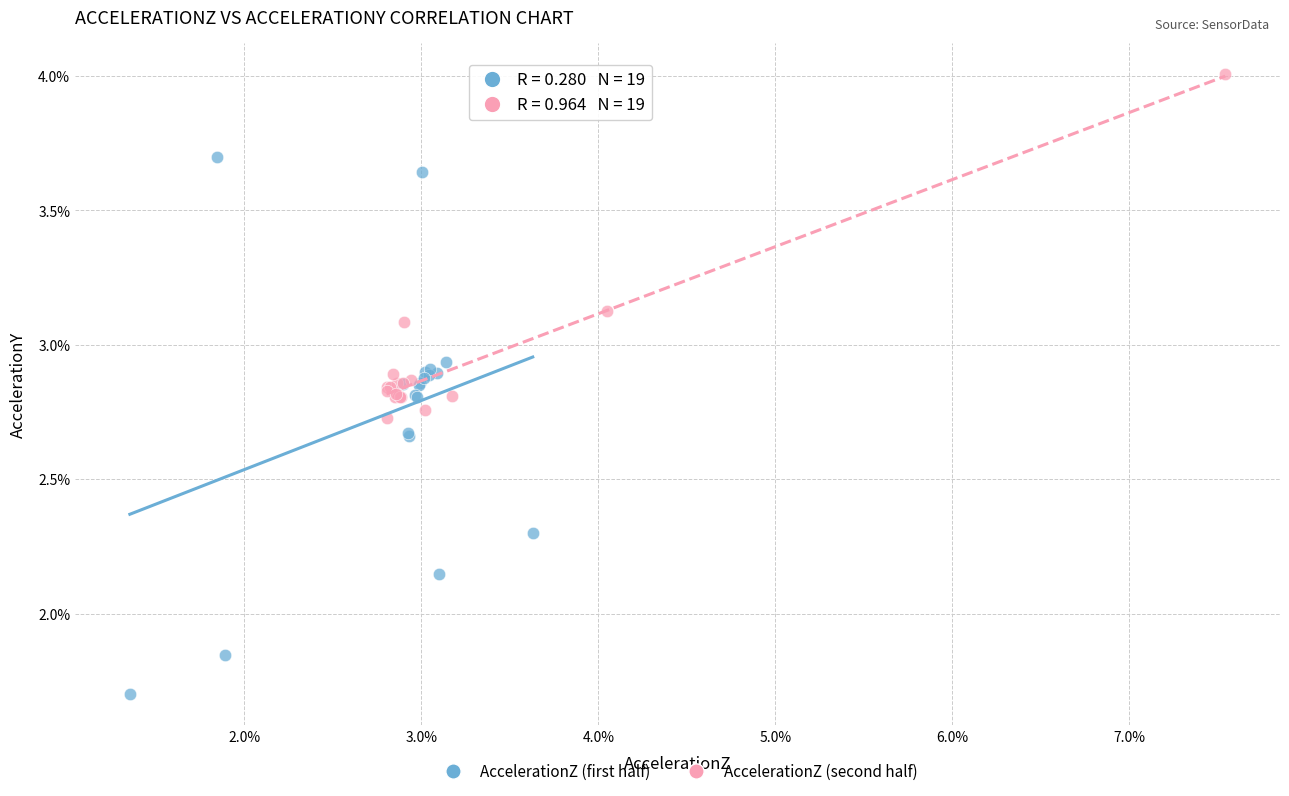

What are all the series names shown in the legend?

AccelerationZ (first half), AccelerationZ (second half)